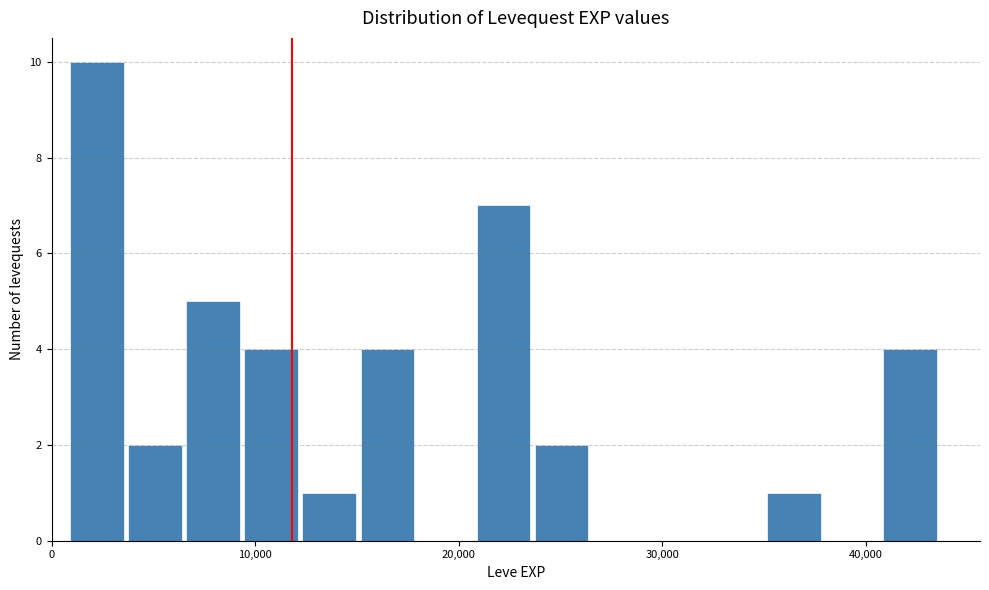

Around what value on the x-axis is the tallest bar? Give the approximate position of its centre, as read against the axis.

2000